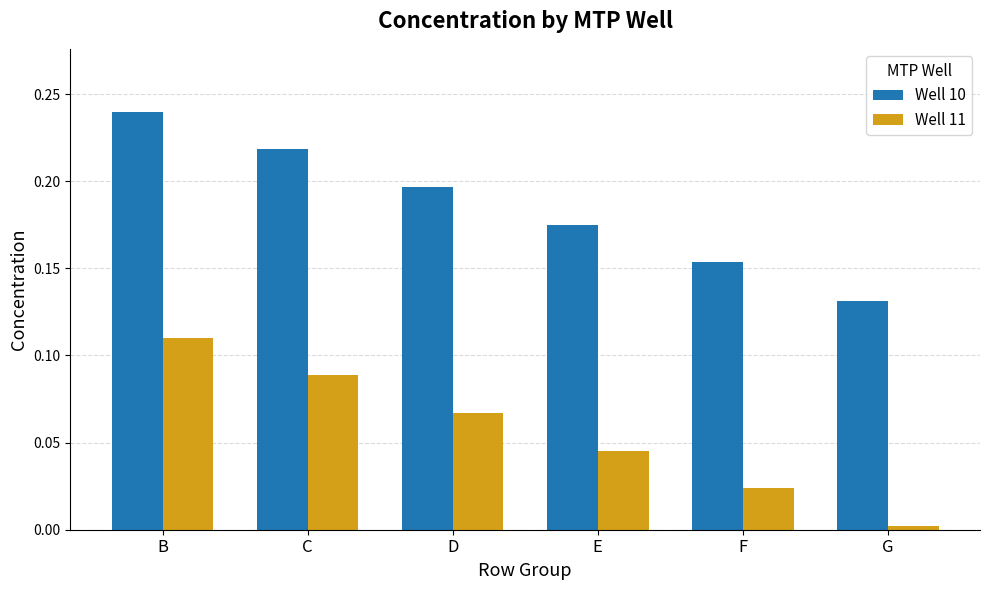

Is it true that Well 10 equals 0.4 at B?

False